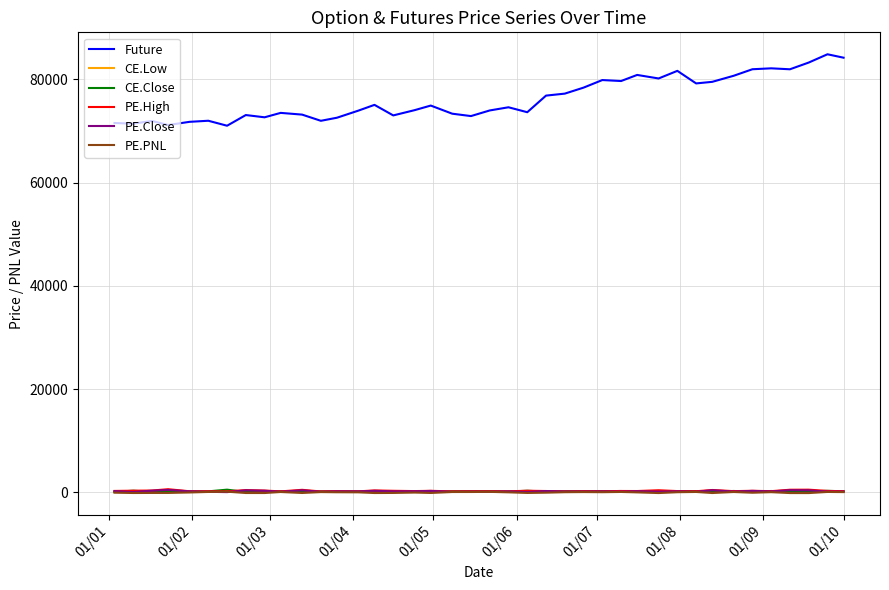

True or false: CE.Close and Future cross at least once.

False